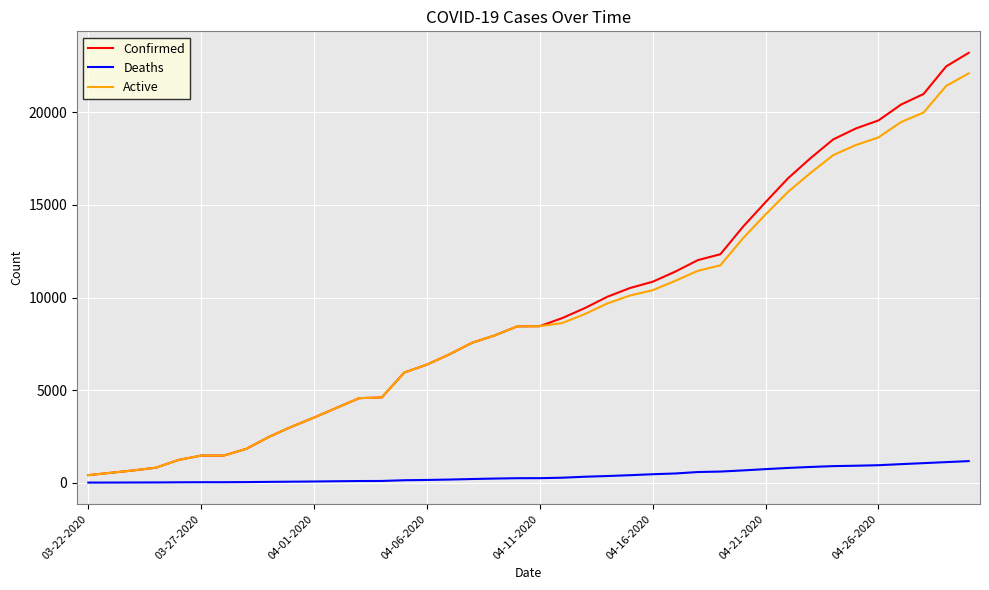

What is the maximum value for Confirmed?

23220